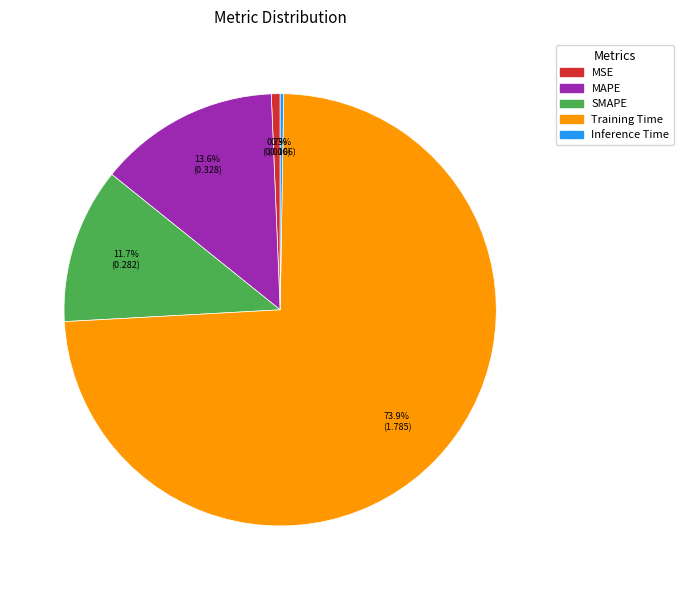

How much of the chart is everything except SMAPE?

88.3%